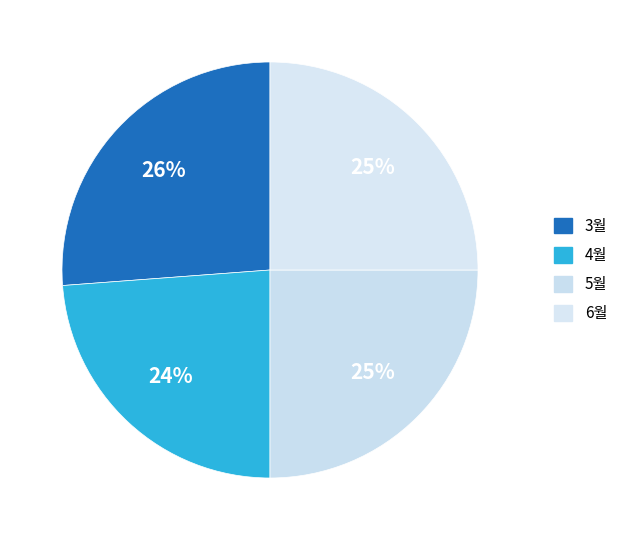

What percentage is the 6월 slice, to the nearest percent?

25%